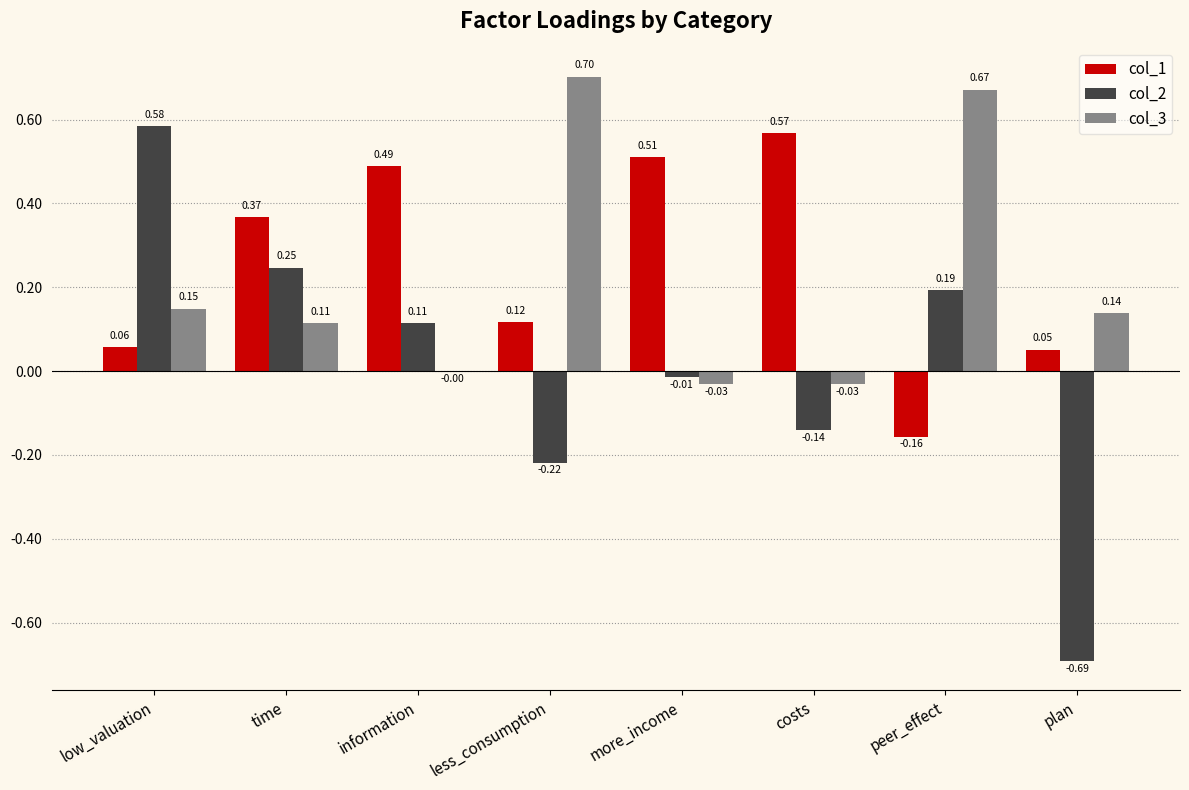

Where does the col_2 series first go above 0?

low_valuation